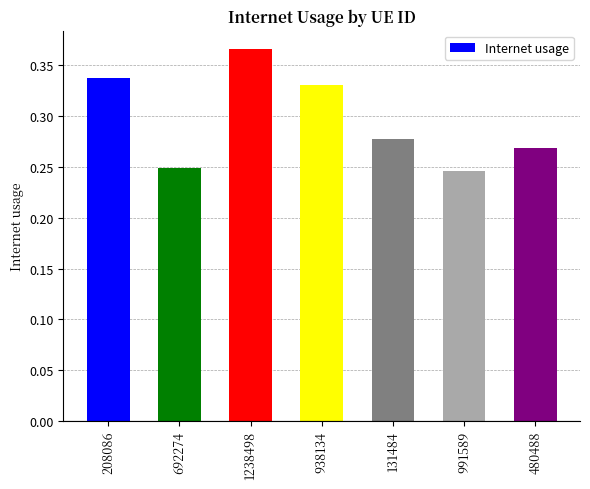

True or false: the data shows 0.4 at 131484.

False